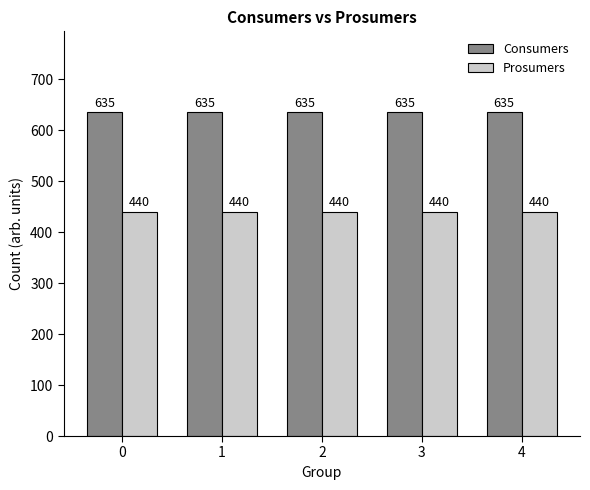

Count the number of categories in the chart.

5